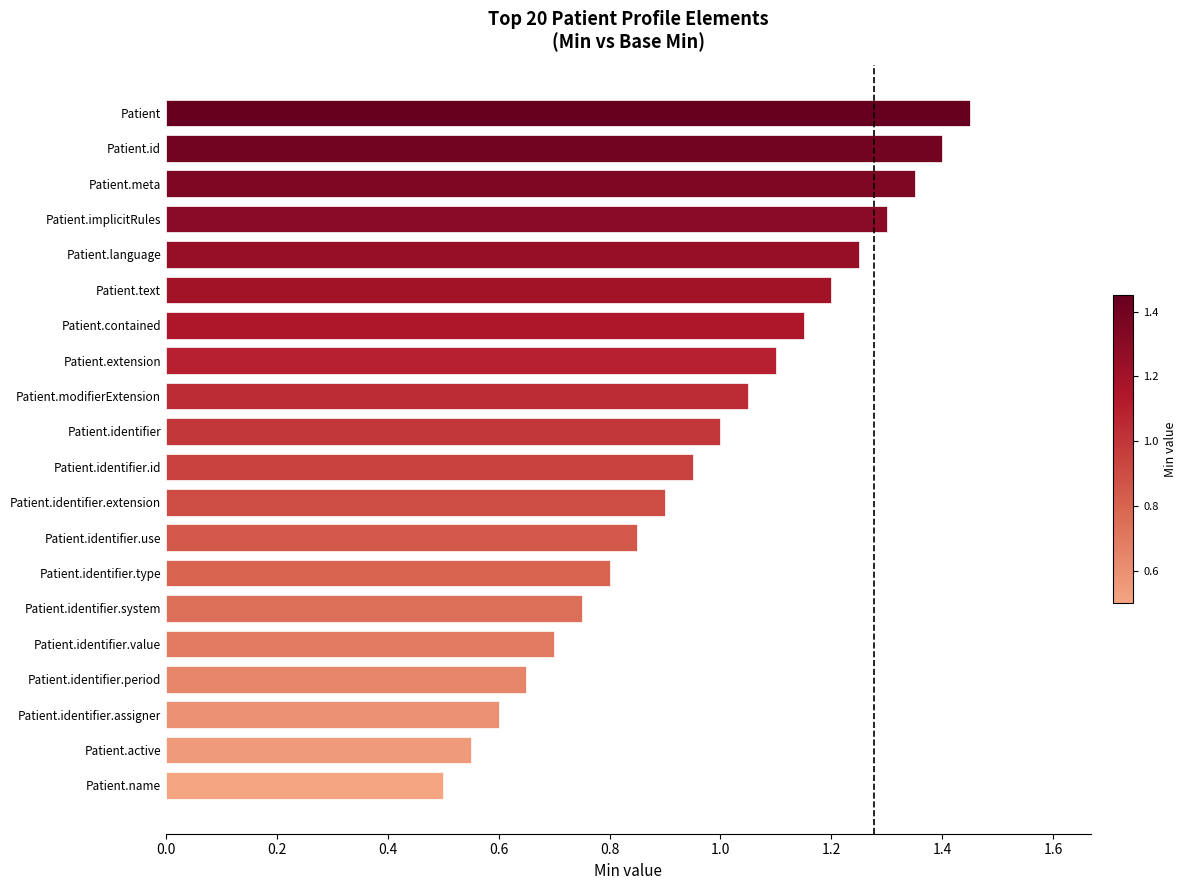

What is the difference between the values at Patient.identifier.period and Patient.identifier.id?

0.3